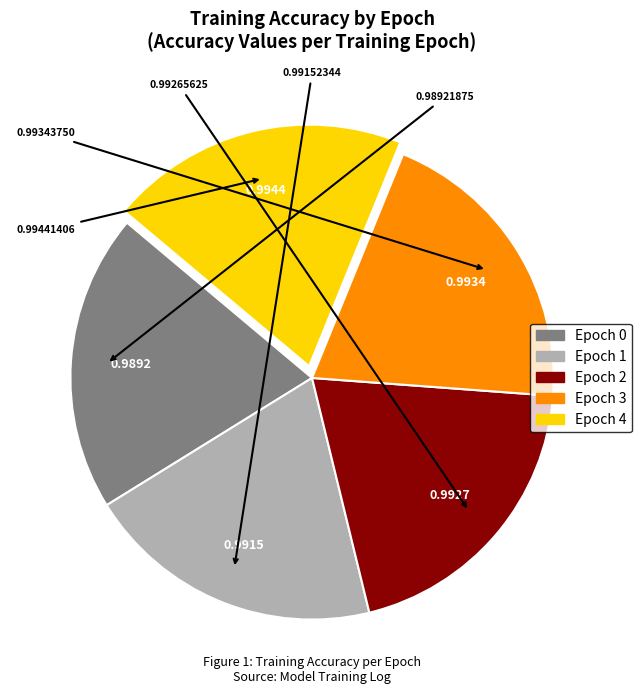

Combined, do Epoch 3 and Epoch 4 account for over 50%?

No